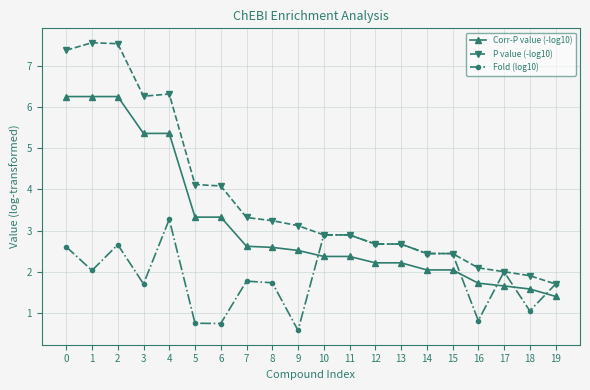

True or false: Corr-P value (-log10) has a value of 3.3 at 5.

True